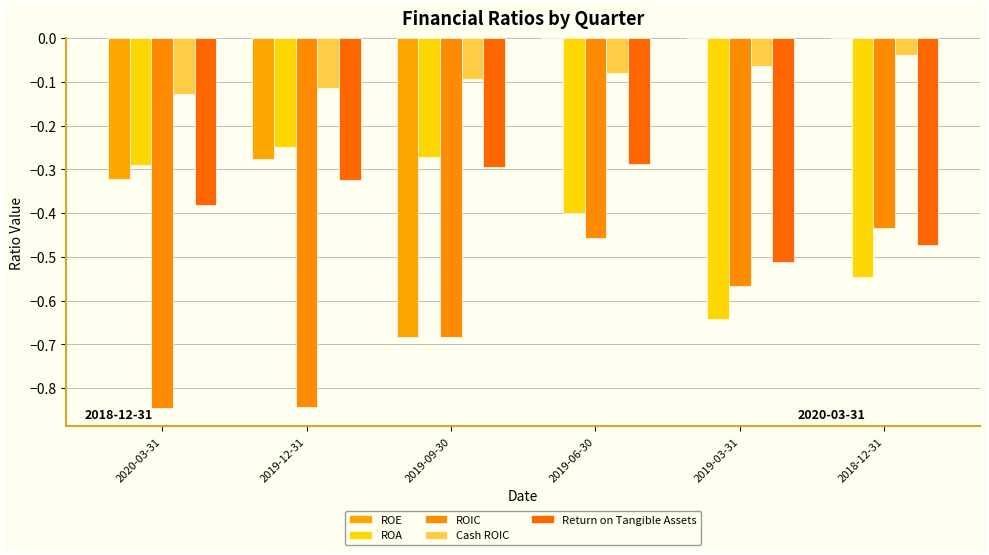

Which series has the largest total across all categories?

Cash ROIC